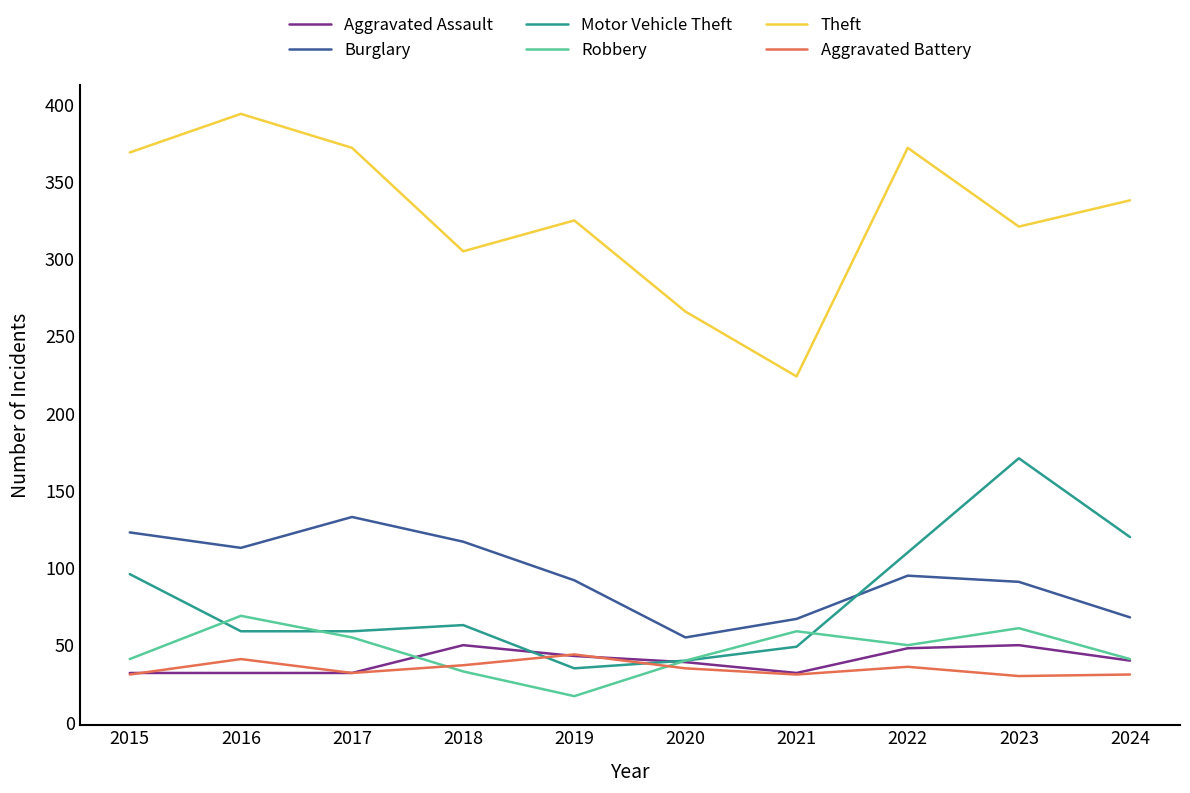

True or false: Aggravated Battery has more than 2 interior local peaks.

True